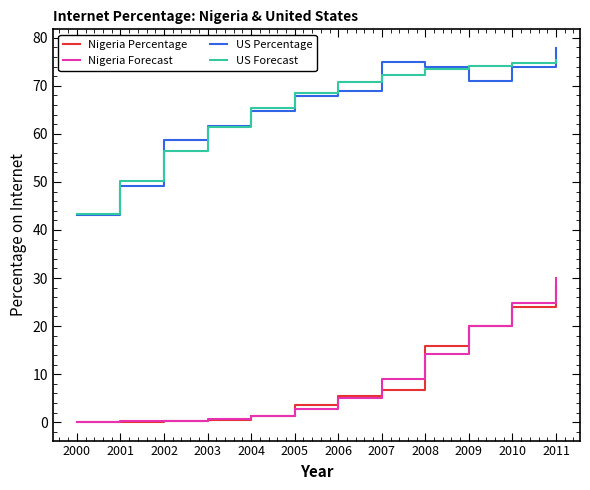

What is the sum of the US Percentage values at 2002 and 2001?

107.9